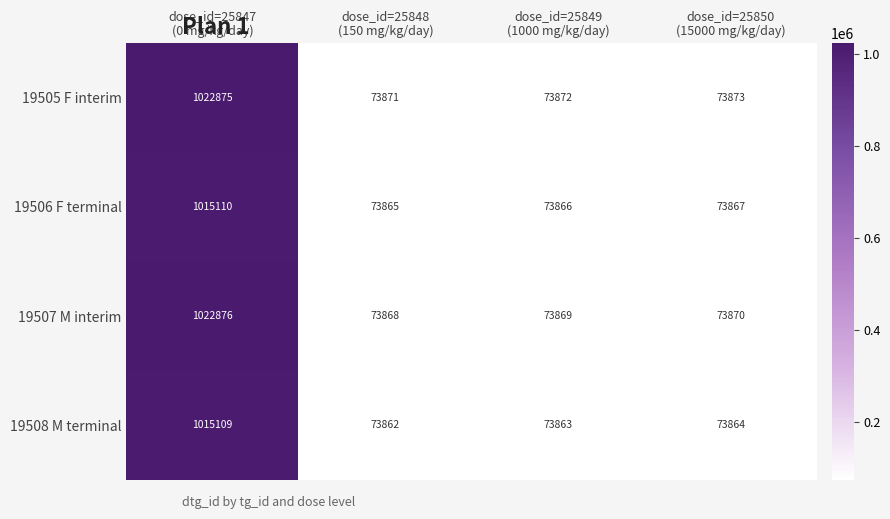

How many distinct data groups are displayed?

4